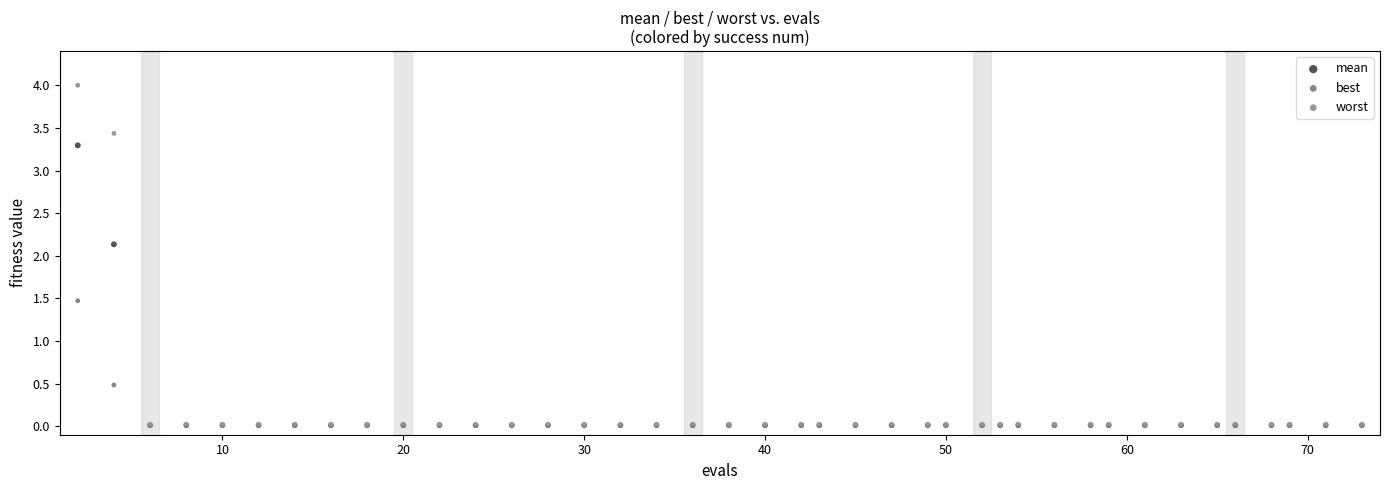

Which series contains the highest Y value?

worst